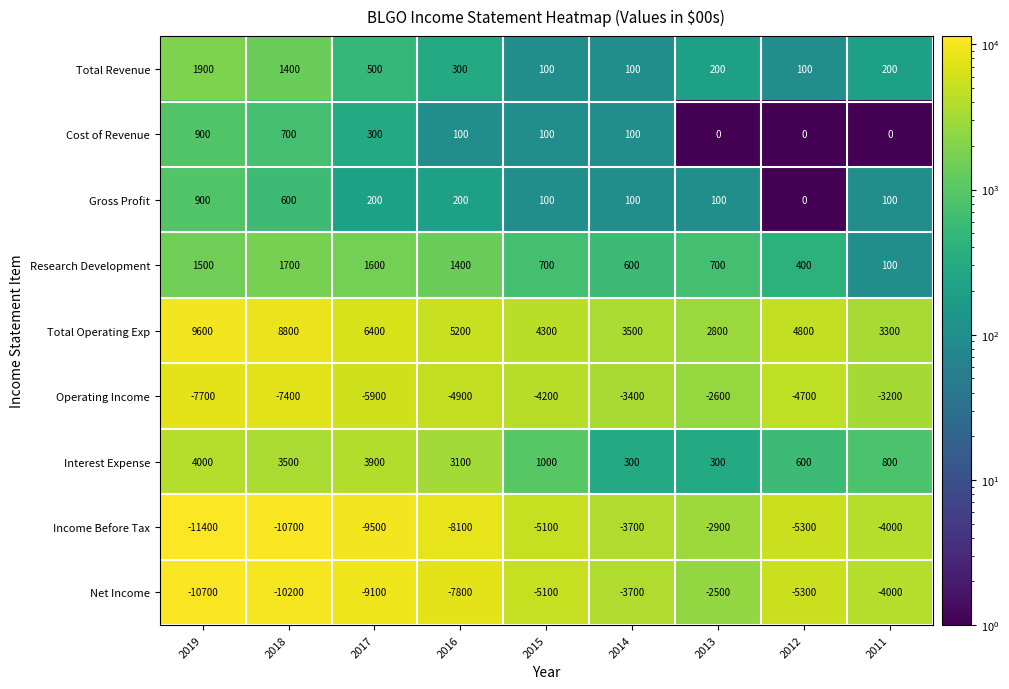

At which category is the sum across all series the highest?

2013